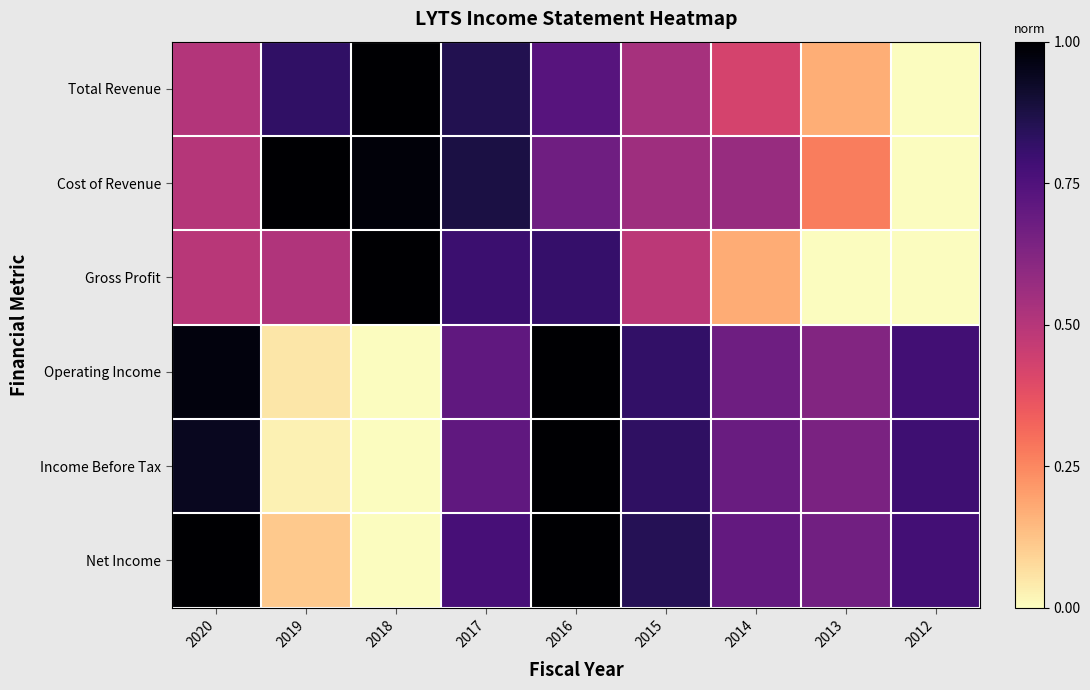

Reading left to right, list all the values displayed in this chart.

Total Revenue: 2020=0.5	2019=0.8	2018=1.0	2017=0.9	2016=0.7	2015=0.5	2014=0.4	2013=0.2	2012=0.0
Cost of Revenue: 2020=0.5	2019=1.0	2018=1.0	2017=0.9	2016=0.7	2015=0.6	2014=0.6	2013=0.3	2012=0.0
Gross Profit: 2020=0.5	2019=0.5	2018=1.0	2017=0.8	2016=0.8	2015=0.5	2014=0.2	2013=0.0	2012=0.0
Operating Income: 2020=1.0	2019=0.1	2018=0.0	2017=0.7	2016=1.0	2015=0.8	2014=0.7	2013=0.6	2012=0.8
Income Before Tax: 2020=0.9	2019=0.0	2018=0.0	2017=0.7	2016=1.0	2015=0.8	2014=0.7	2013=0.6	2012=0.8
Net Income: 2020=1.0	2019=0.1	2018=0.0	2017=0.8	2016=1.0	2015=0.8	2014=0.7	2013=0.7	2012=0.8